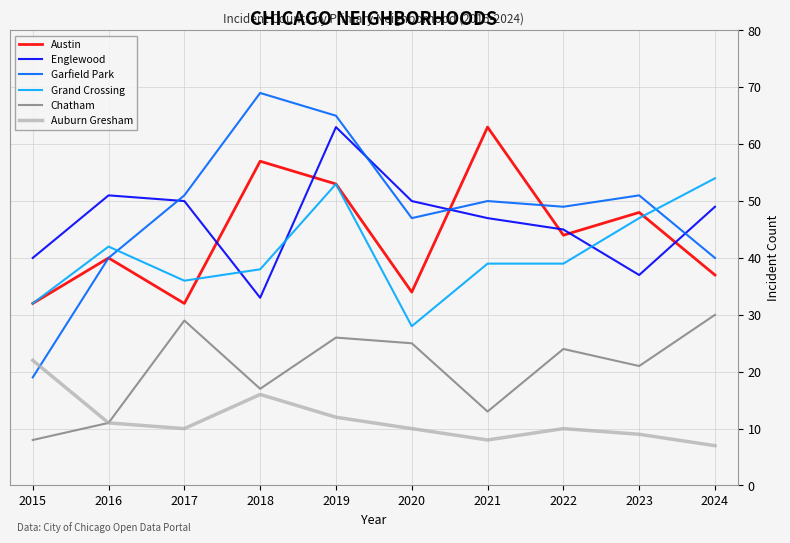

Where is Austin nearest to the value 47?

2023